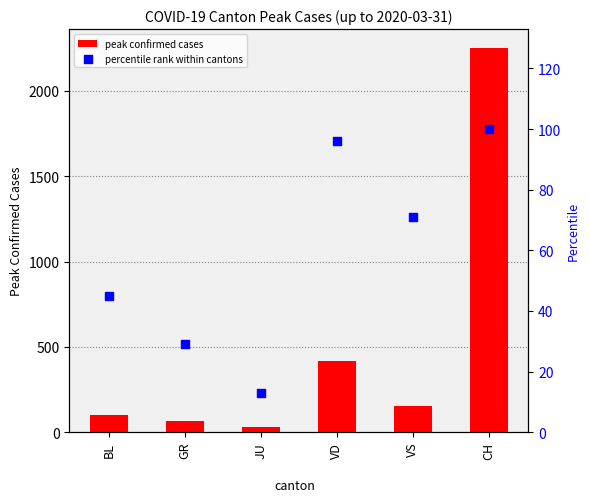

At which category is the sum across all series the highest?

CH